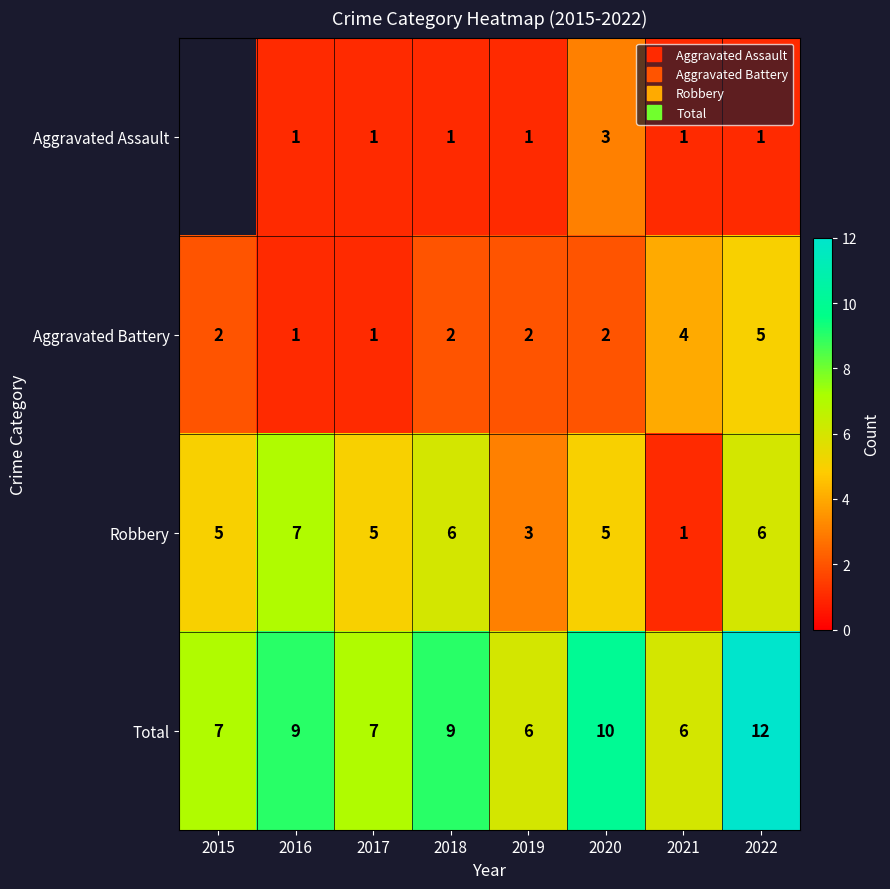

Is it true that Aggravated Assault equals 1.3 at 2021?

False